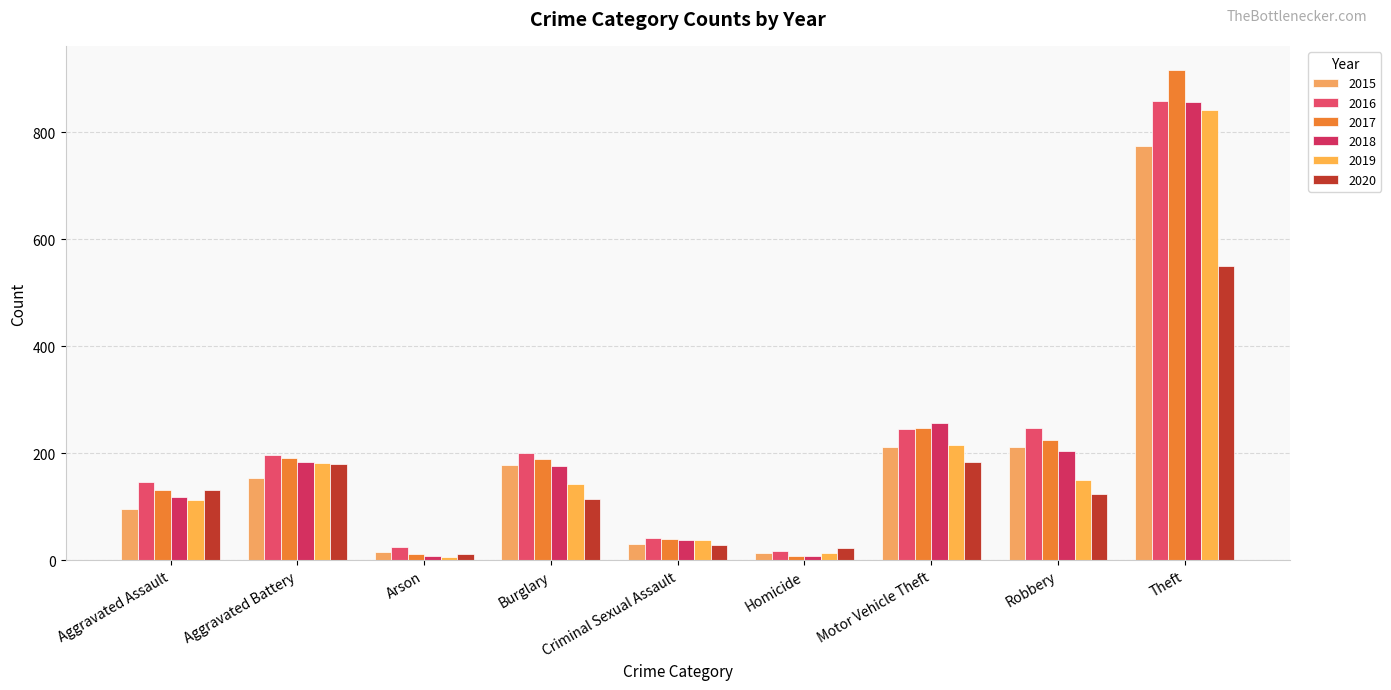

Is the value of 2018 at Homicide greater than the value of 2020 at Homicide?

No